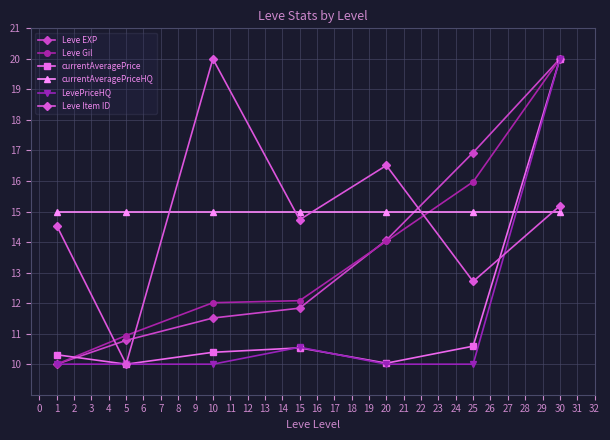

In currentAveragePrice, how many points are lower than both neighbors (excluding endpoints)?

2